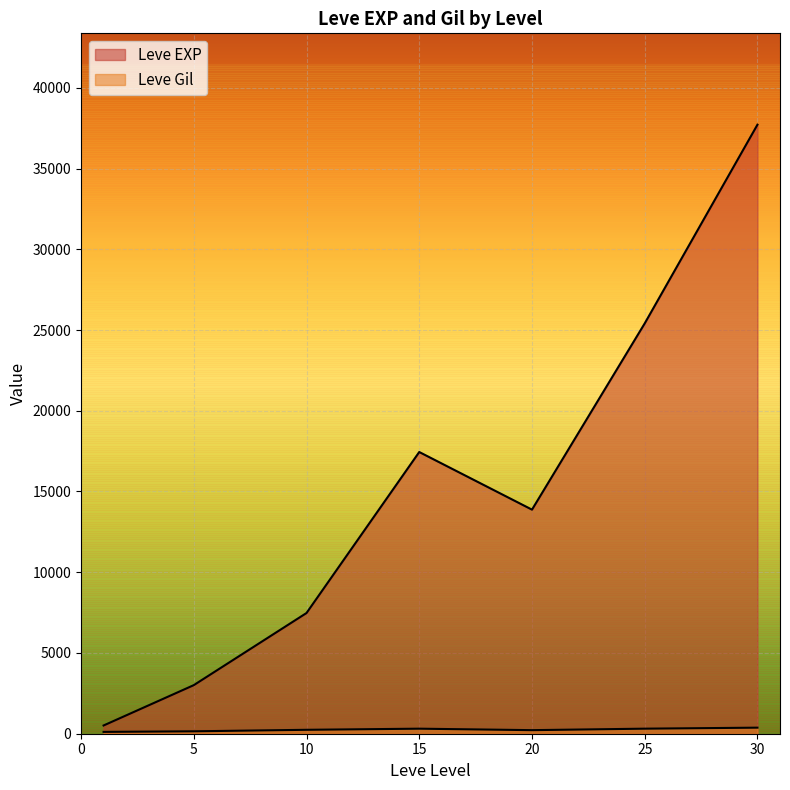

Which has a higher value, 20 or 1?

20